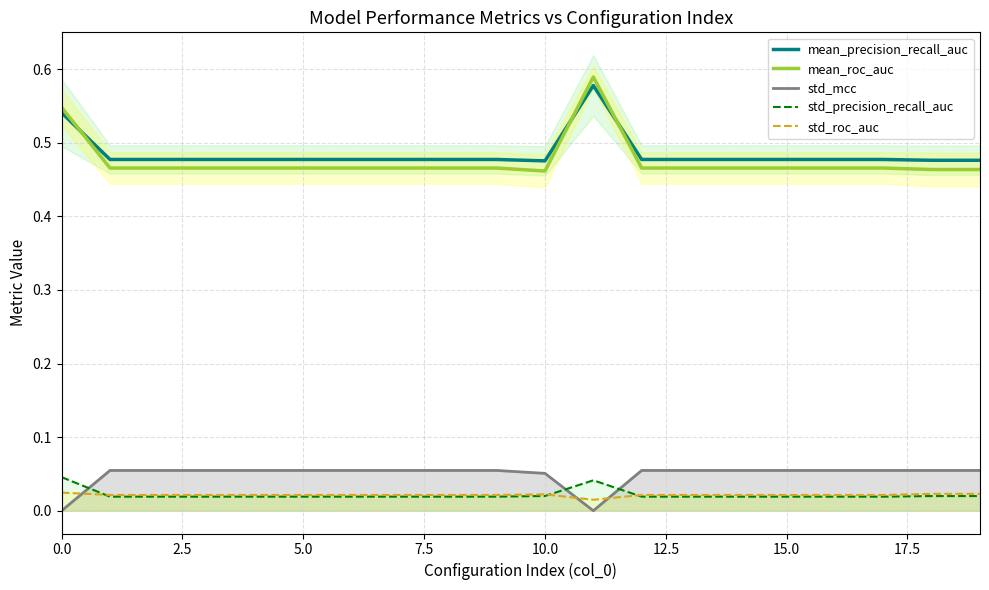

True or false: std_roc_auc has a value of 0.0 at 14.

False